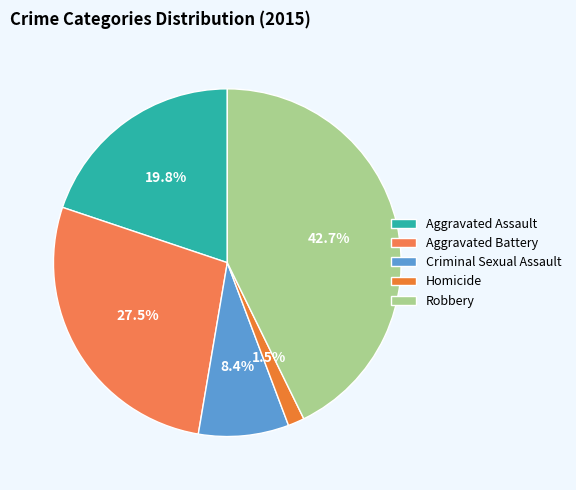

Rank the categories by value from highest to lowest.

Robbery, Aggravated Battery, Aggravated Assault, Criminal Sexual Assault, Homicide